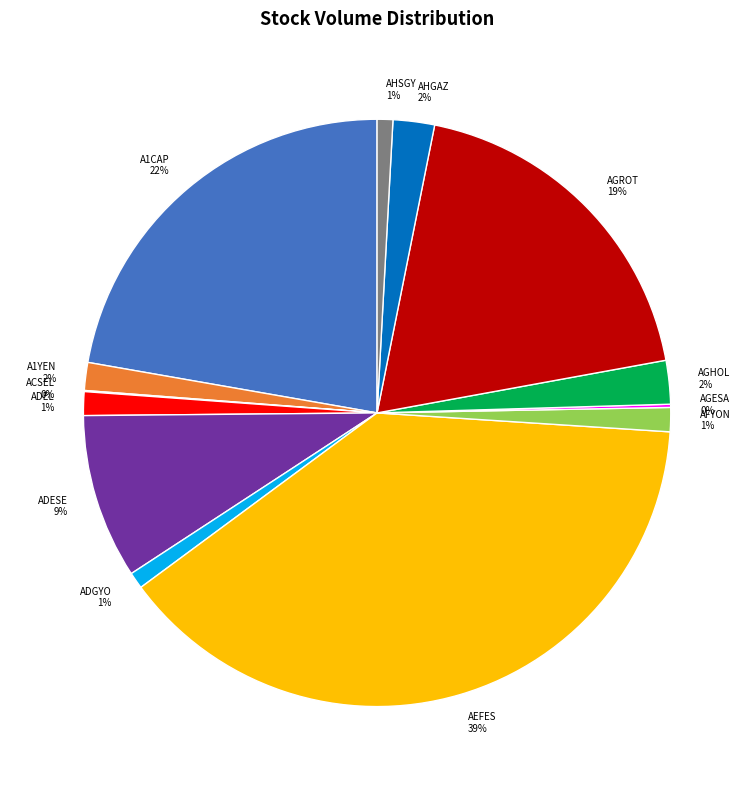

Is it true that AFYON is 16% of the pie?

False